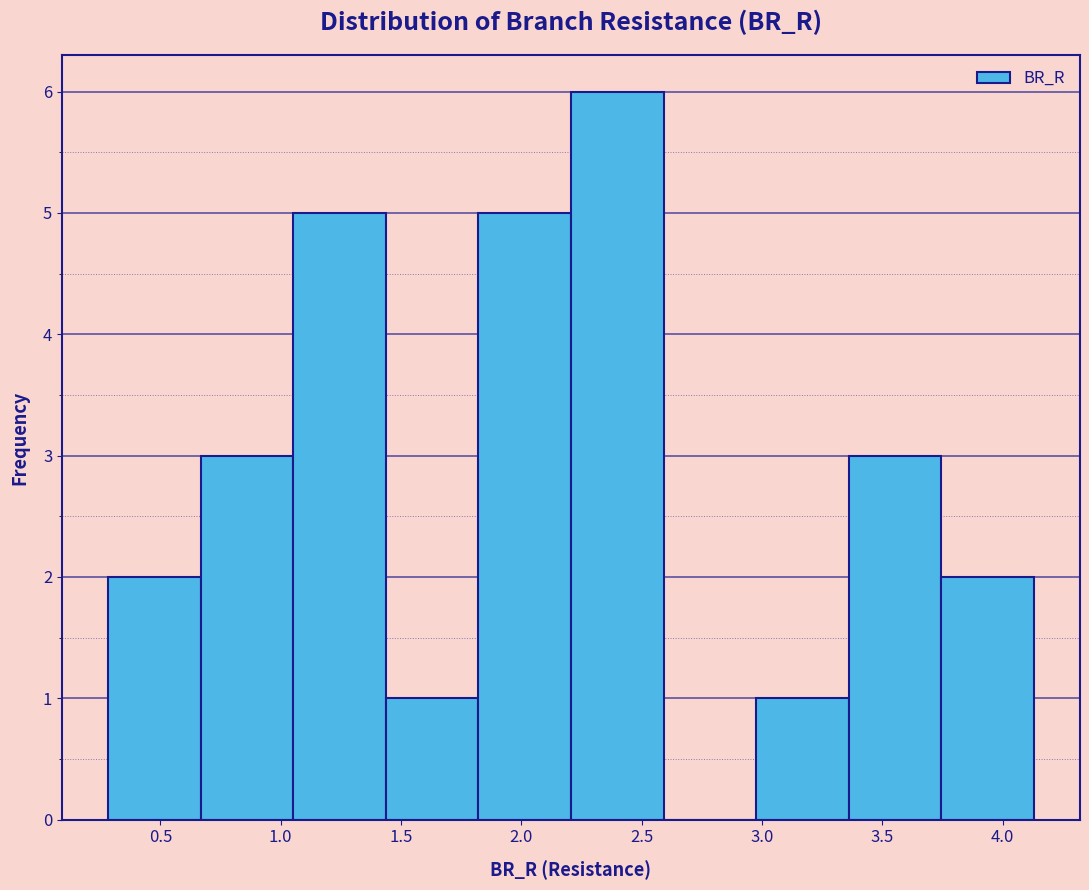

What is the height of the bar covering 3.00 to 3.35 on the x-axis? Neither the bar edges nor the heights are printed on the chart, so give them approximately, as read against the axes.

1